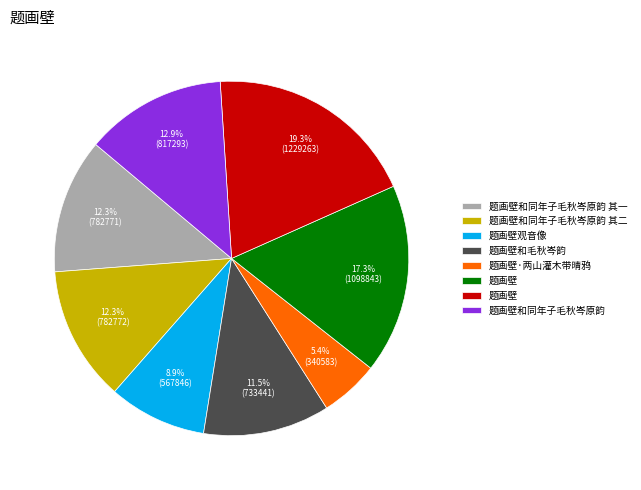

Is there any slice that represents more than half of the pie?

No